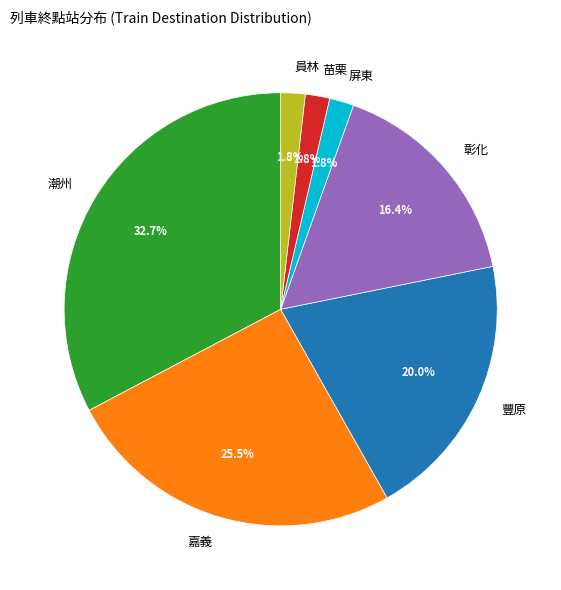

Which has a higher value, 豐原 or 潮州?

潮州